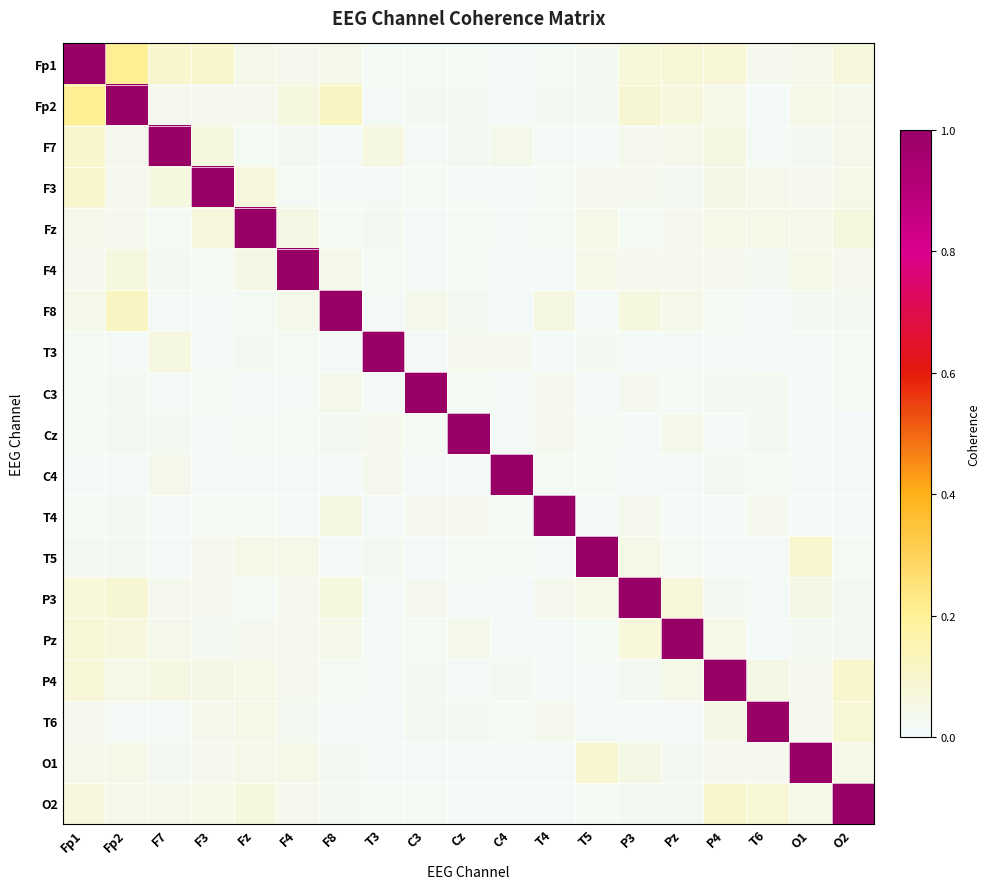

Reading left to right, what are all the values shown in this chart?

Fp1: Fp1=1.0	Fp2=0.2	F7=0.1	F3=0.1	Fz=0.0	F4=0.0	F8=0.0	T3=0.0	C3=0.0	Cz=0.0	C4=0.0	T4=0.0	T5=0.0	P3=0.1	Pz=0.1	P4=0.1	T6=0.0	O1=0.0	O2=0.1
Fp2: Fp1=0.2	Fp2=1.0	F7=0.0	F3=0.0	Fz=0.0	F4=0.1	F8=0.1	T3=0.0	C3=0.0	Cz=0.0	C4=0.0	T4=0.0	T5=0.0	P3=0.1	Pz=0.1	P4=0.0	T6=0.0	O1=0.0	O2=0.0
F7: Fp1=0.1	Fp2=0.0	F7=1.0	F3=0.1	Fz=0.0	F4=0.0	F8=0.0	T3=0.1	C3=0.0	Cz=0.0	C4=0.0	T4=0.0	T5=0.0	P3=0.0	Pz=0.0	P4=0.1	T6=0.0	O1=0.0	O2=0.0
F3: Fp1=0.1	Fp2=0.0	F7=0.1	F3=1.0	Fz=0.1	F4=0.0	F8=0.0	T3=0.0	C3=0.0	Cz=0.0	C4=0.0	T4=0.0	T5=0.0	P3=0.0	Pz=0.0	P4=0.1	T6=0.0	O1=0.0	O2=0.1
Fz: Fp1=0.0	Fp2=0.0	F7=0.0	F3=0.1	Fz=1.0	F4=0.1	F8=0.0	T3=0.0	C3=0.0	Cz=0.0	C4=0.0	T4=0.0	T5=0.0	P3=0.0	Pz=0.0	P4=0.0	T6=0.0	O1=0.0	O2=0.1
F4: Fp1=0.0	Fp2=0.1	F7=0.0	F3=0.0	Fz=0.1	F4=1.0	F8=0.0	T3=0.0	C3=0.0	Cz=0.0	C4=0.0	T4=0.0	T5=0.0	P3=0.0	Pz=0.0	P4=0.0	T6=0.0	O1=0.1	O2=0.0
F8: Fp1=0.0	Fp2=0.1	F7=0.0	F3=0.0	Fz=0.0	F4=0.0	F8=1.0	T3=0.0	C3=0.0	Cz=0.0	C4=0.0	T4=0.1	T5=0.0	P3=0.1	Pz=0.0	P4=0.0	T6=0.0	O1=0.0	O2=0.0
T3: Fp1=0.0	Fp2=0.0	F7=0.1	F3=0.0	Fz=0.0	F4=0.0	F8=0.0	T3=1.0	C3=0.0	Cz=0.0	C4=0.0	T4=0.0	T5=0.0	P3=0.0	Pz=0.0	P4=0.0	T6=0.0	O1=0.0	O2=0.0
C3: Fp1=0.0	Fp2=0.0	F7=0.0	F3=0.0	Fz=0.0	F4=0.0	F8=0.0	T3=0.0	C3=1.0	Cz=0.0	C4=0.0	T4=0.0	T5=0.0	P3=0.0	Pz=0.0	P4=0.0	T6=0.0	O1=0.0	O2=0.0
Cz: Fp1=0.0	Fp2=0.0	F7=0.0	F3=0.0	Fz=0.0	F4=0.0	F8=0.0	T3=0.0	C3=0.0	Cz=1.0	C4=0.0	T4=0.0	T5=0.0	P3=0.0	Pz=0.0	P4=0.0	T6=0.0	O1=0.0	O2=0.0
C4: Fp1=0.0	Fp2=0.0	F7=0.0	F3=0.0	Fz=0.0	F4=0.0	F8=0.0	T3=0.0	C3=0.0	Cz=0.0	C4=1.0	T4=0.0	T5=0.0	P3=0.0	Pz=0.0	P4=0.0	T6=0.0	O1=0.0	O2=0.0
T4: Fp1=0.0	Fp2=0.0	F7=0.0	F3=0.0	Fz=0.0	F4=0.0	F8=0.1	T3=0.0	C3=0.0	Cz=0.0	C4=0.0	T4=1.0	T5=0.0	P3=0.0	Pz=0.0	P4=0.0	T6=0.0	O1=0.0	O2=0.0
T5: Fp1=0.0	Fp2=0.0	F7=0.0	F3=0.0	Fz=0.0	F4=0.0	F8=0.0	T3=0.0	C3=0.0	Cz=0.0	C4=0.0	T4=0.0	T5=1.0	P3=0.0	Pz=0.0	P4=0.0	T6=0.0	O1=0.1	O2=0.0
P3: Fp1=0.1	Fp2=0.1	F7=0.0	F3=0.0	Fz=0.0	F4=0.0	F8=0.1	T3=0.0	C3=0.0	Cz=0.0	C4=0.0	T4=0.0	T5=0.0	P3=1.0	Pz=0.1	P4=0.0	T6=0.0	O1=0.1	O2=0.0
Pz: Fp1=0.1	Fp2=0.1	F7=0.0	F3=0.0	Fz=0.0	F4=0.0	F8=0.0	T3=0.0	C3=0.0	Cz=0.0	C4=0.0	T4=0.0	T5=0.0	P3=0.1	Pz=1.0	P4=0.1	T6=0.0	O1=0.0	O2=0.0
P4: Fp1=0.1	Fp2=0.0	F7=0.1	F3=0.1	Fz=0.0	F4=0.0	F8=0.0	T3=0.0	C3=0.0	Cz=0.0	C4=0.0	T4=0.0	T5=0.0	P3=0.0	Pz=0.1	P4=1.0	T6=0.1	O1=0.0	O2=0.1
T6: Fp1=0.0	Fp2=0.0	F7=0.0	F3=0.0	Fz=0.0	F4=0.0	F8=0.0	T3=0.0	C3=0.0	Cz=0.0	C4=0.0	T4=0.0	T5=0.0	P3=0.0	Pz=0.0	P4=0.1	T6=1.0	O1=0.0	O2=0.1
O1: Fp1=0.0	Fp2=0.0	F7=0.0	F3=0.0	Fz=0.0	F4=0.1	F8=0.0	T3=0.0	C3=0.0	Cz=0.0	C4=0.0	T4=0.0	T5=0.1	P3=0.1	Pz=0.0	P4=0.0	T6=0.0	O1=1.0	O2=0.1
O2: Fp1=0.1	Fp2=0.0	F7=0.0	F3=0.1	Fz=0.1	F4=0.0	F8=0.0	T3=0.0	C3=0.0	Cz=0.0	C4=0.0	T4=0.0	T5=0.0	P3=0.0	Pz=0.0	P4=0.1	T6=0.1	O1=0.1	O2=1.0